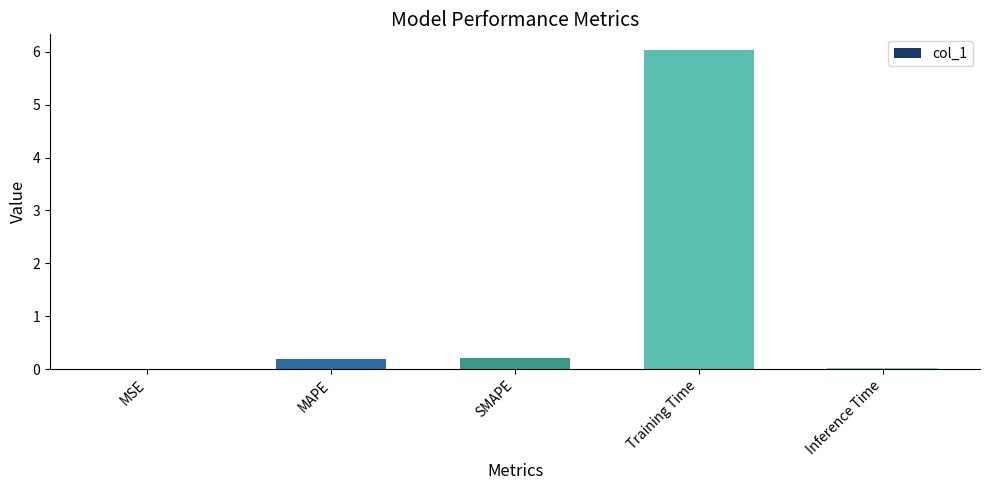

What is the sum of all values?

6.5